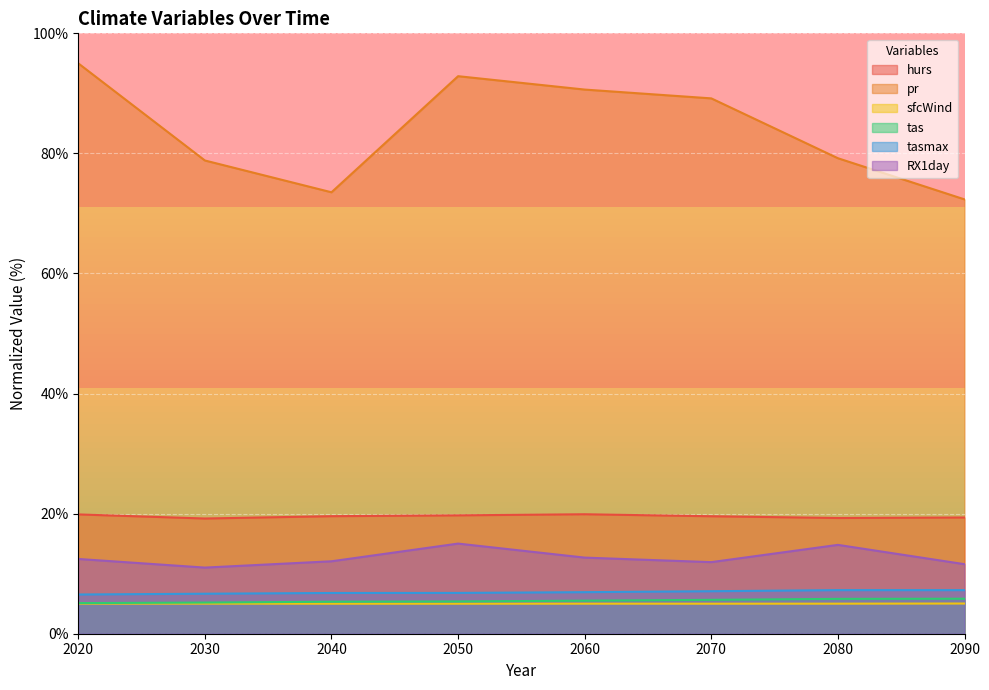

Where is the first local maximum for pr?

2050